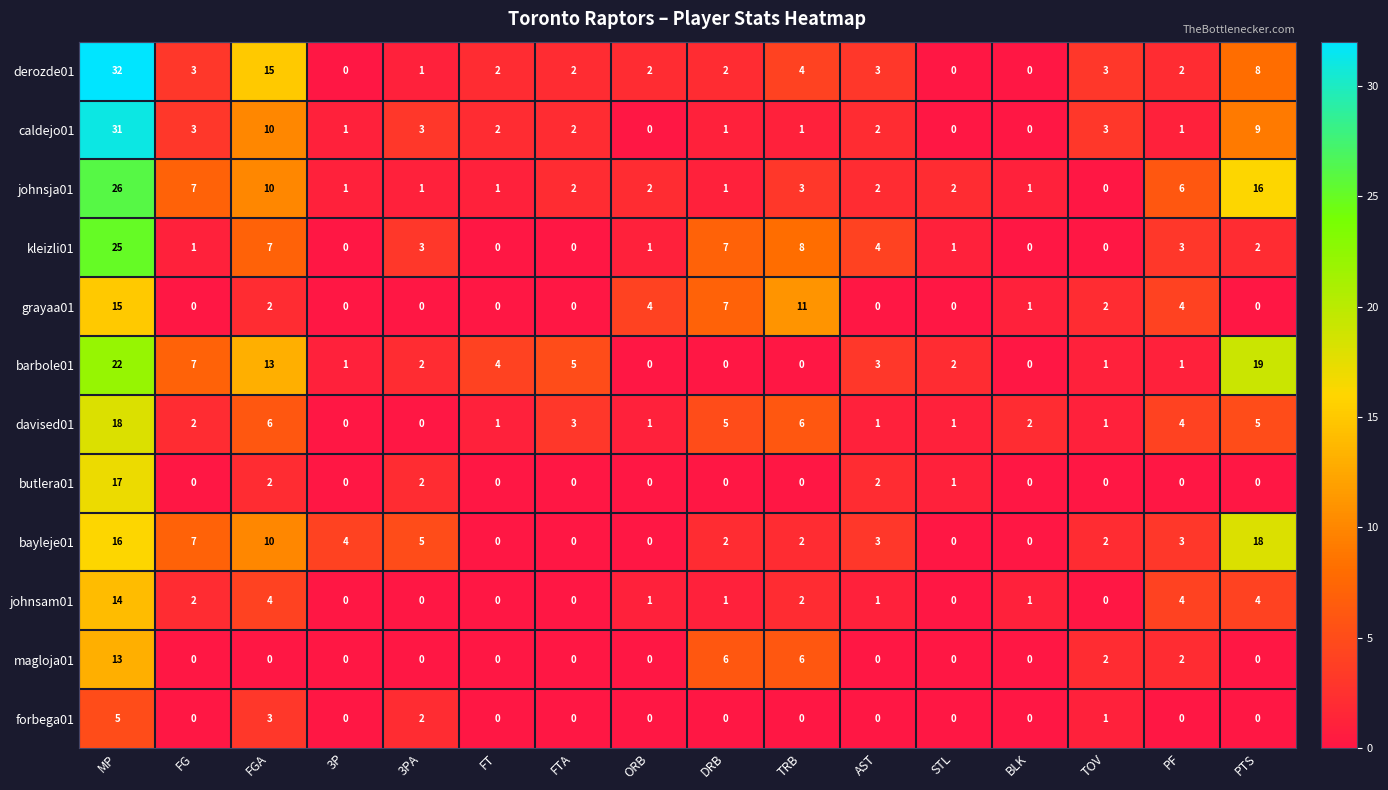

Is it true that derozde01 equals 2 at AST?

False